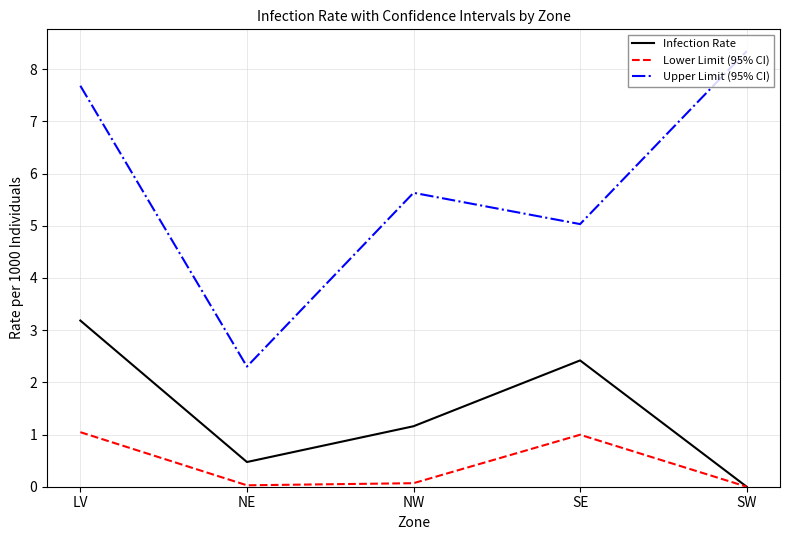

The value of Lower Limit (95% CI) at SW is 0.0. True or false?

True